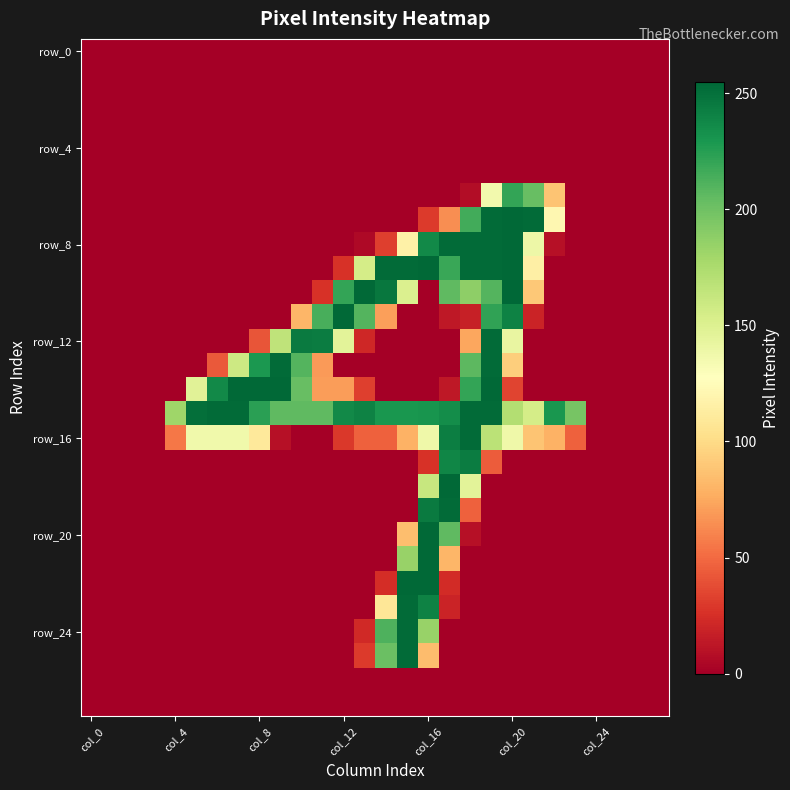

At how many categories does at least one series exceed 120?

20